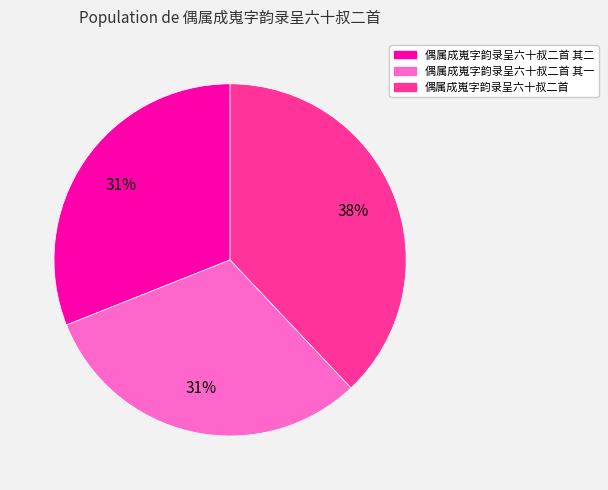

Does any single category account for the majority?

No